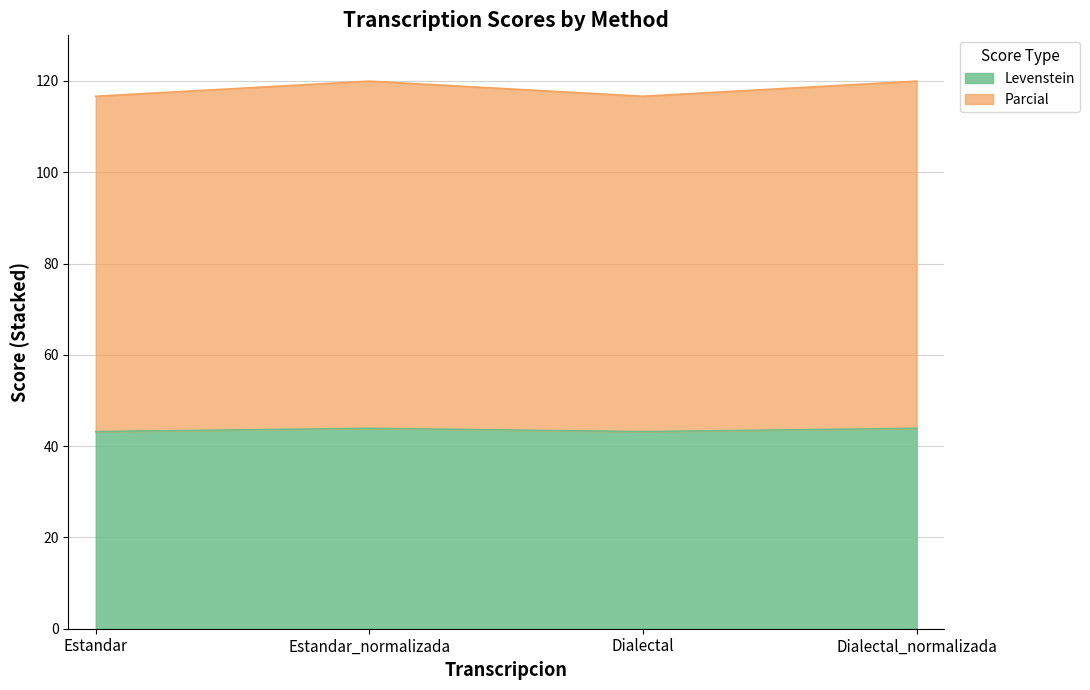

Rank the series by their average value, from highest to lowest.

Parcial, Levenstein